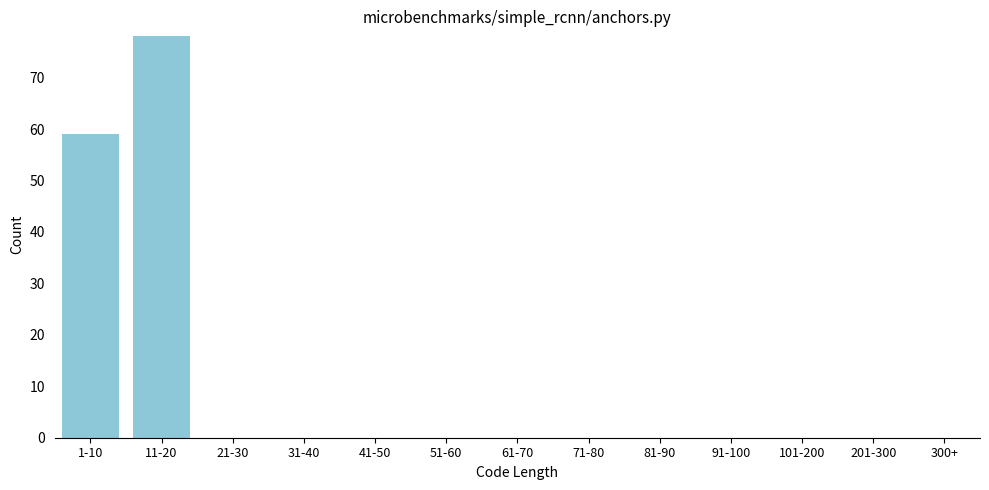

Reading left to right, extract all data points from this chart.

1-10=59	11-20=78	21-30=0	31-40=0	41-50=0	51-60=0	61-70=0	71-80=0	81-90=0	91-100=0	101-200=0	201-300=0	300+=0